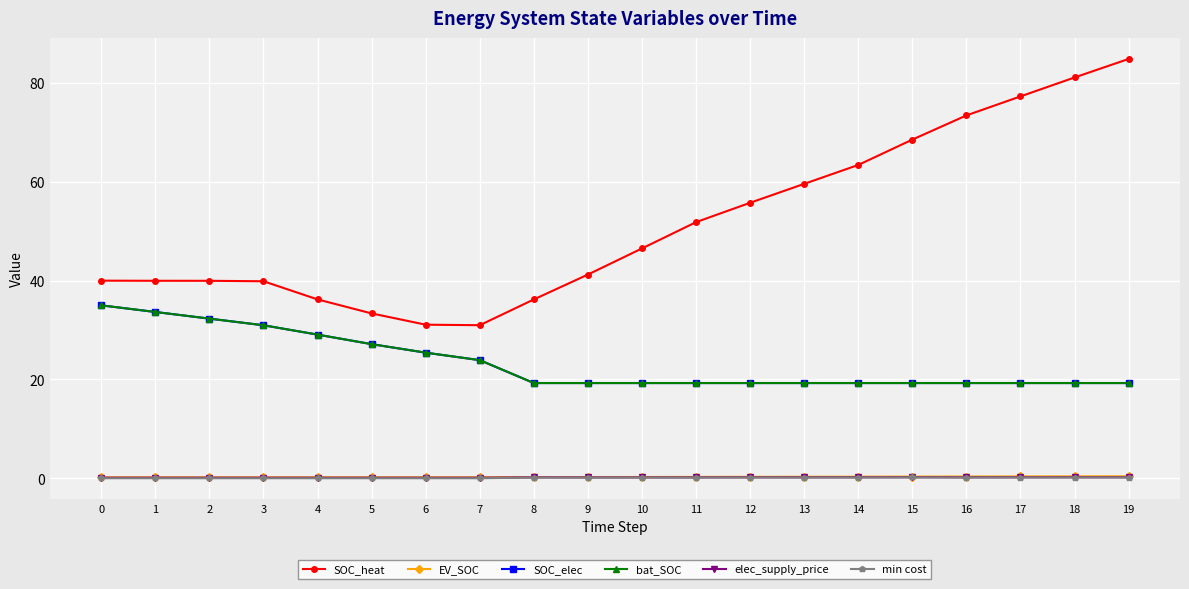

Does the chart have visible grid lines?

Yes